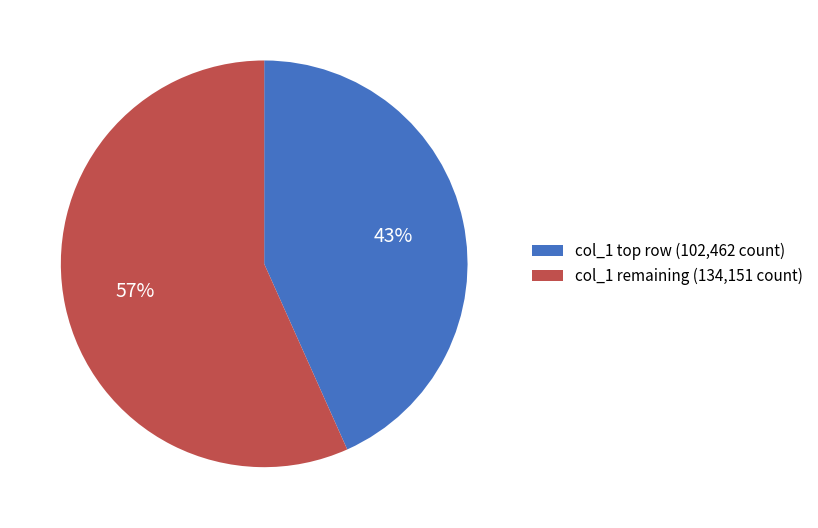

What is the smallest slice in the pie chart?

col_1 top row (102,462 count)